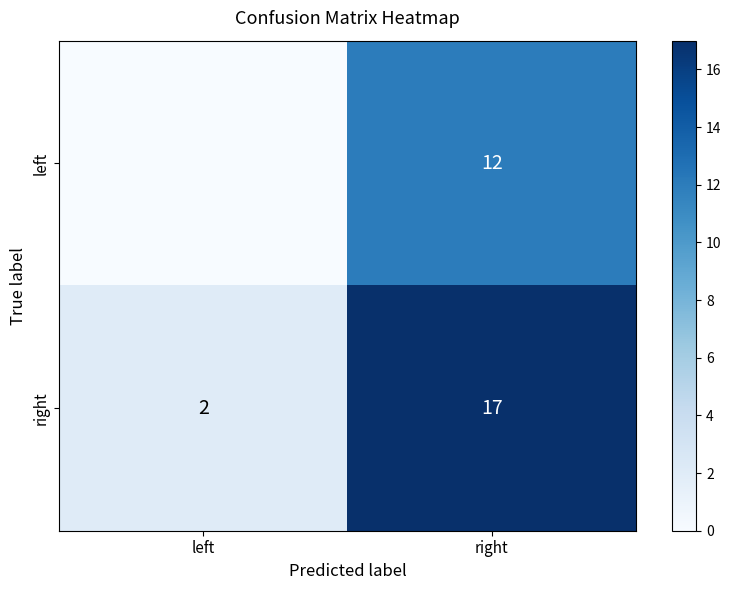

What is the difference between the maximum and minimum values in the right series?

15